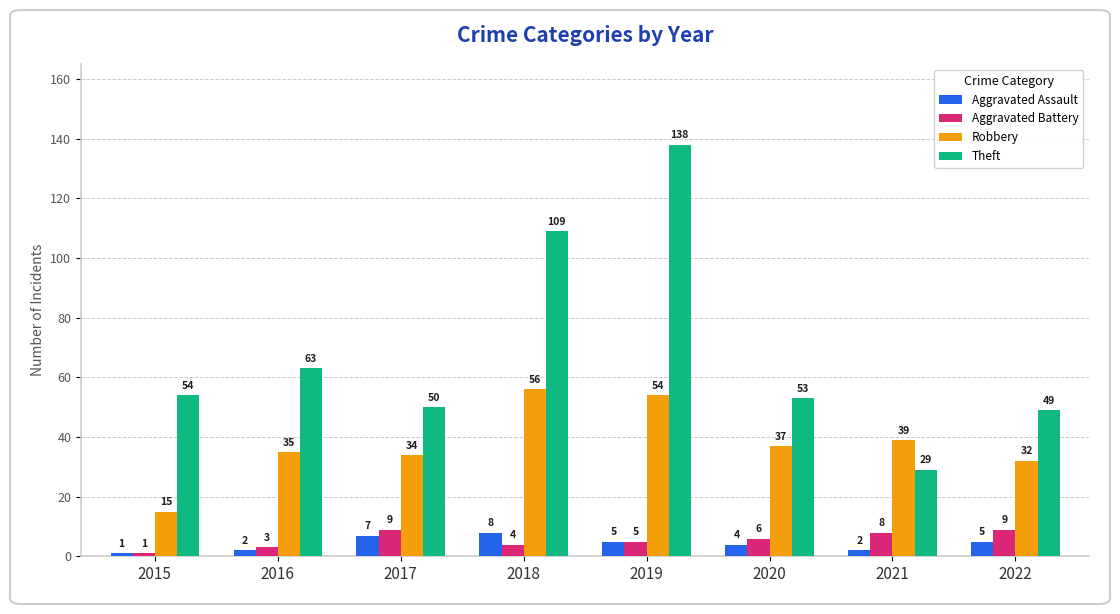

Reading left to right, list all the values displayed in this chart.

Aggravated Assault: 1	2	7	8	5	4	2	5
Aggravated Battery: 1	3	9	4	5	6	8	9
Robbery: 15	35	34	56	54	37	39	32
Theft: 54	63	50	109	138	53	29	49